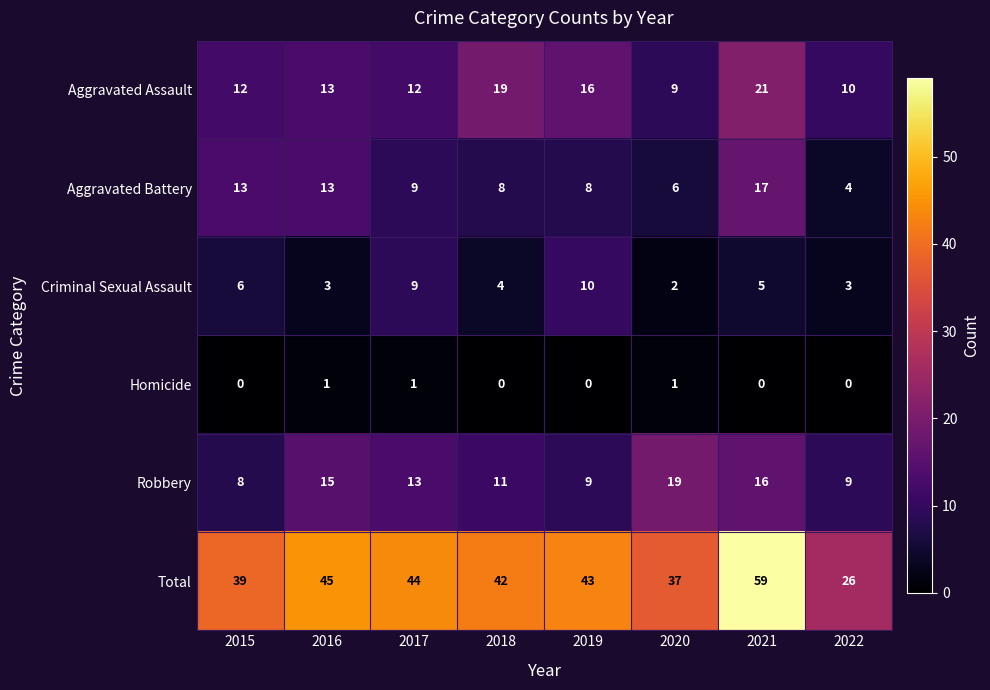

What is the sum of all Aggravated Assault values?

112